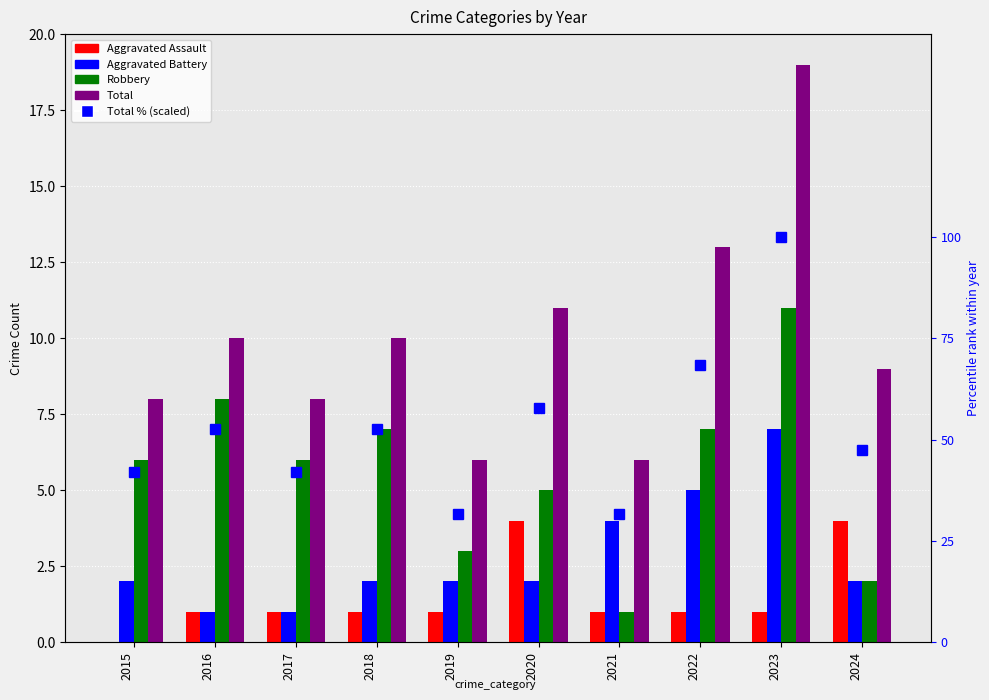

Where is Total nearest to the value 12?

2020